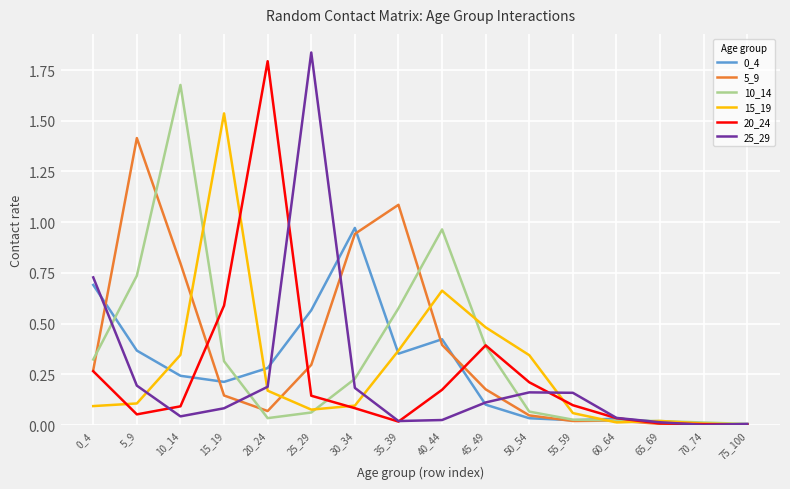

Is it true that 10_14 equals 0.3 at 0_4?

True